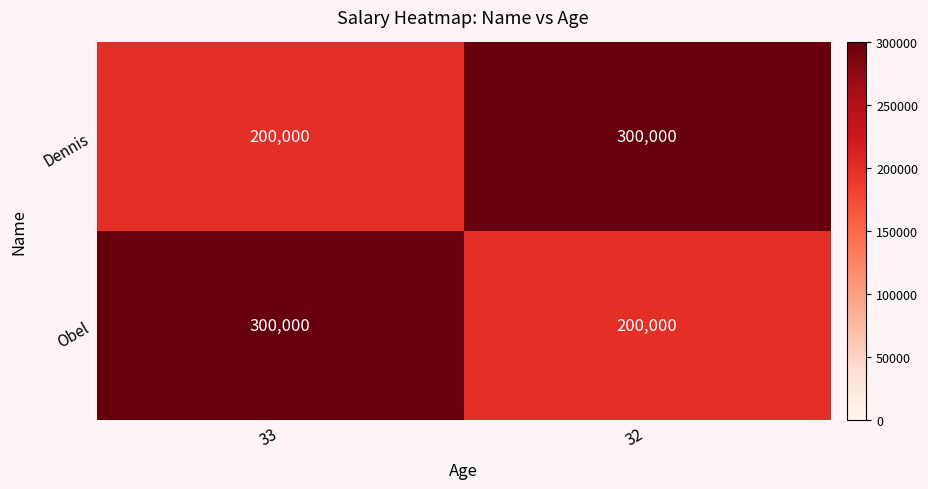

True or false: Obel has a value of 350000 at 32.

False